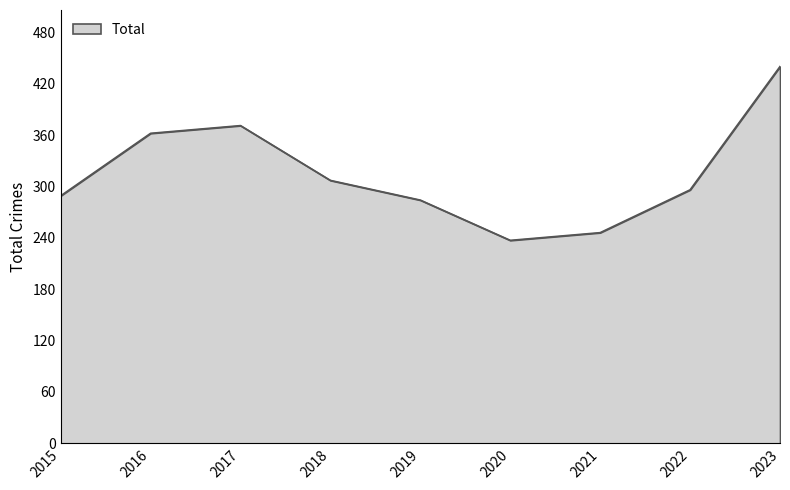

At which category does the chart reach its peak across all series?

2023